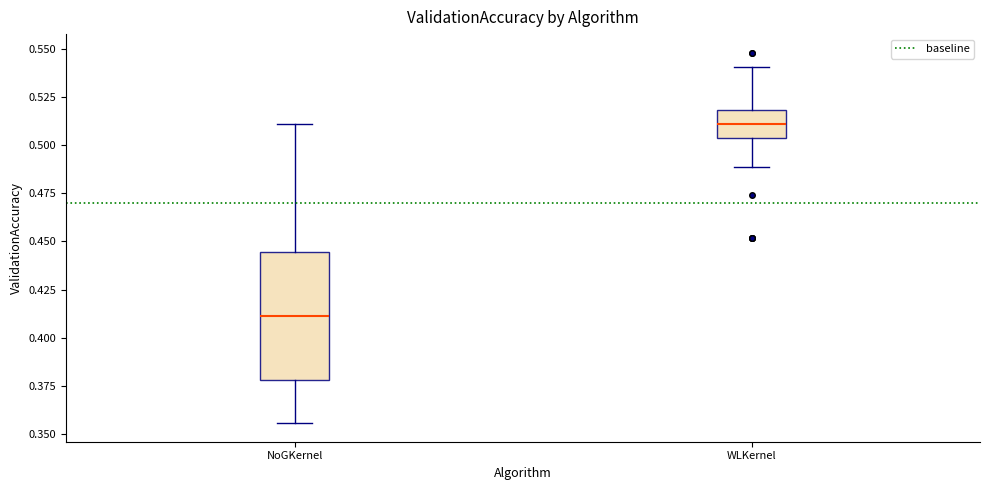

Which box's median line is the highest?

WLKernel